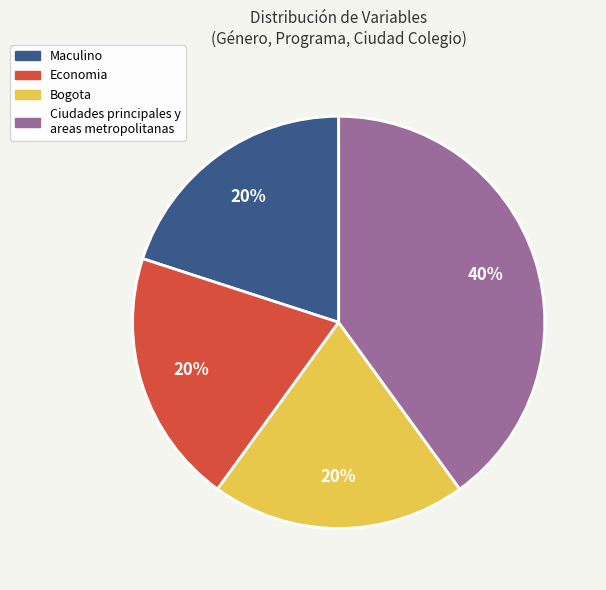

How many segments does this pie chart have?

4